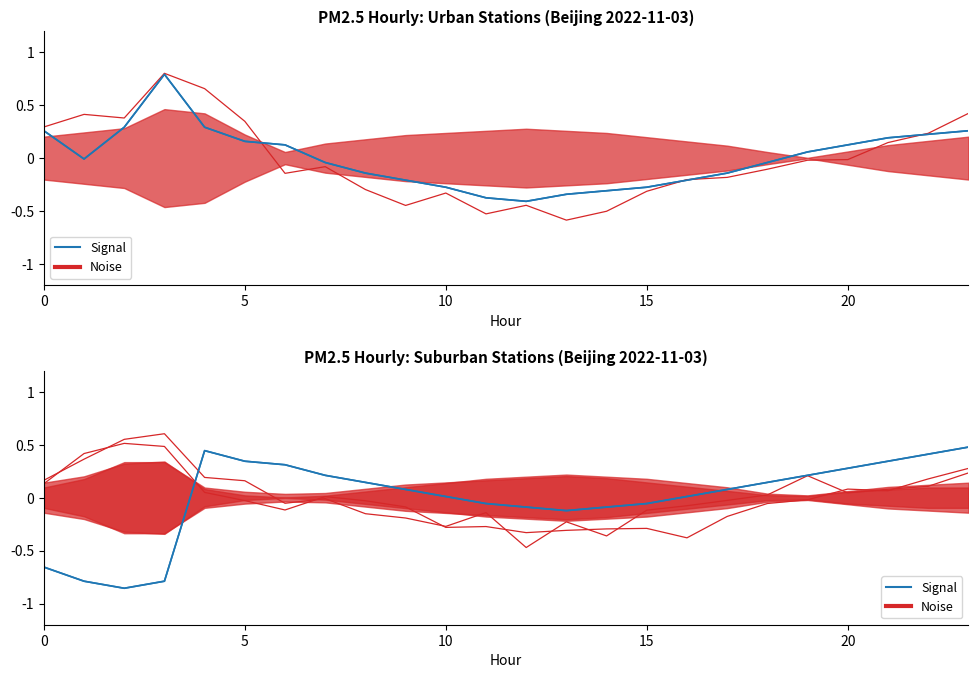

How many values exceed 0?

15